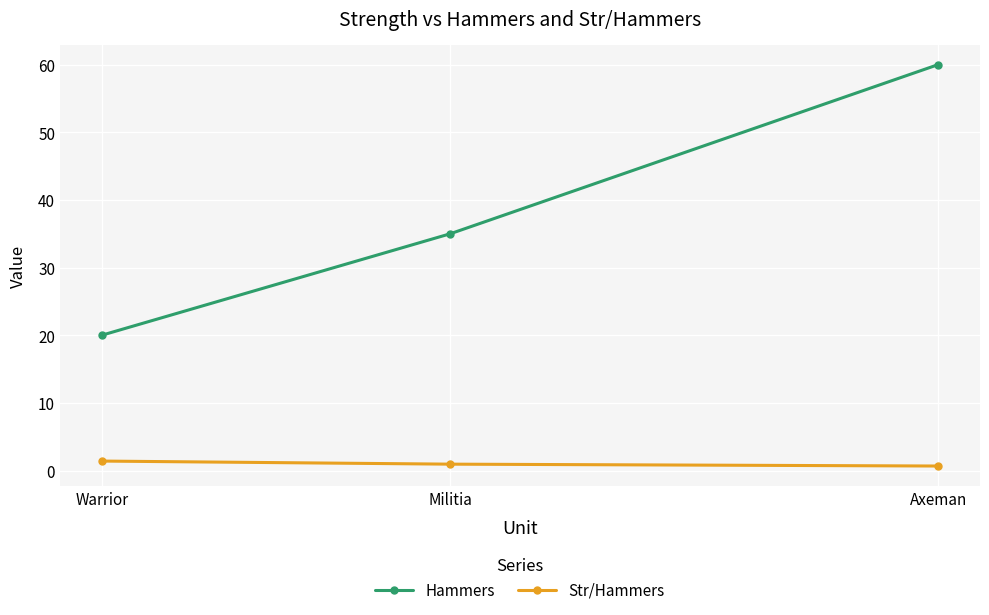

What is the minimum value shown in the chart?

0.7